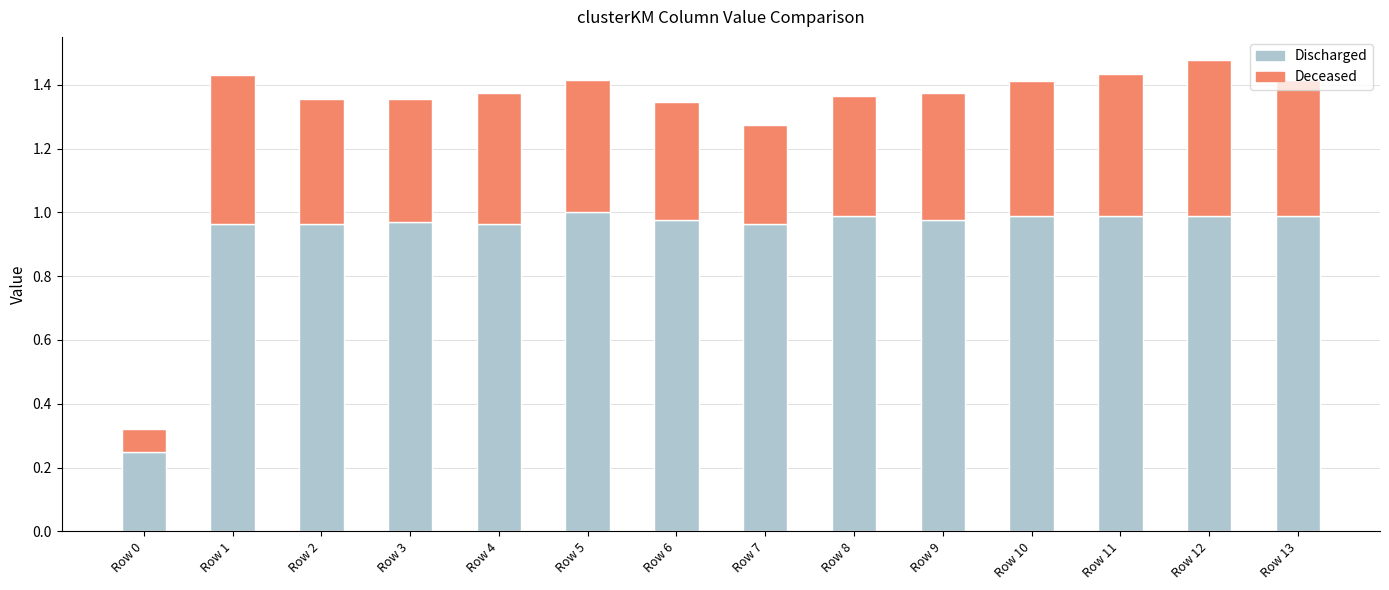

At which label is Discharged closest to 0?

Row 0